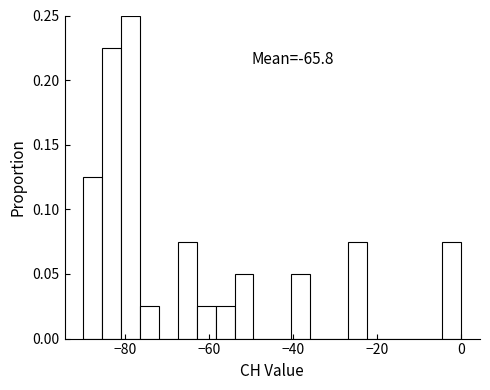

Around what value on the x-axis is the tallest bar? Give the approximate position of its centre, as read against the axis.

-78